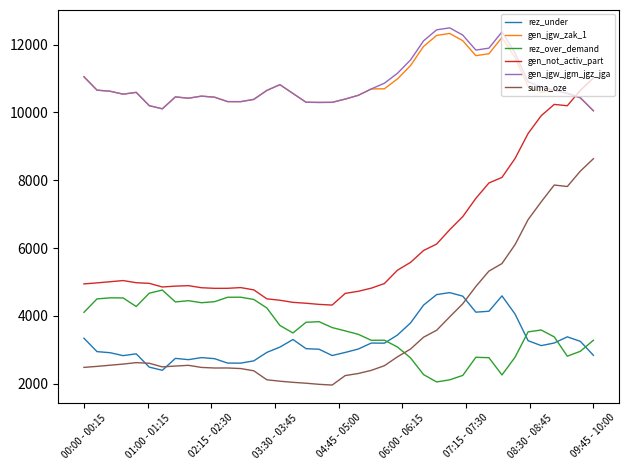

What is the minimum value shown in the chart?

1965